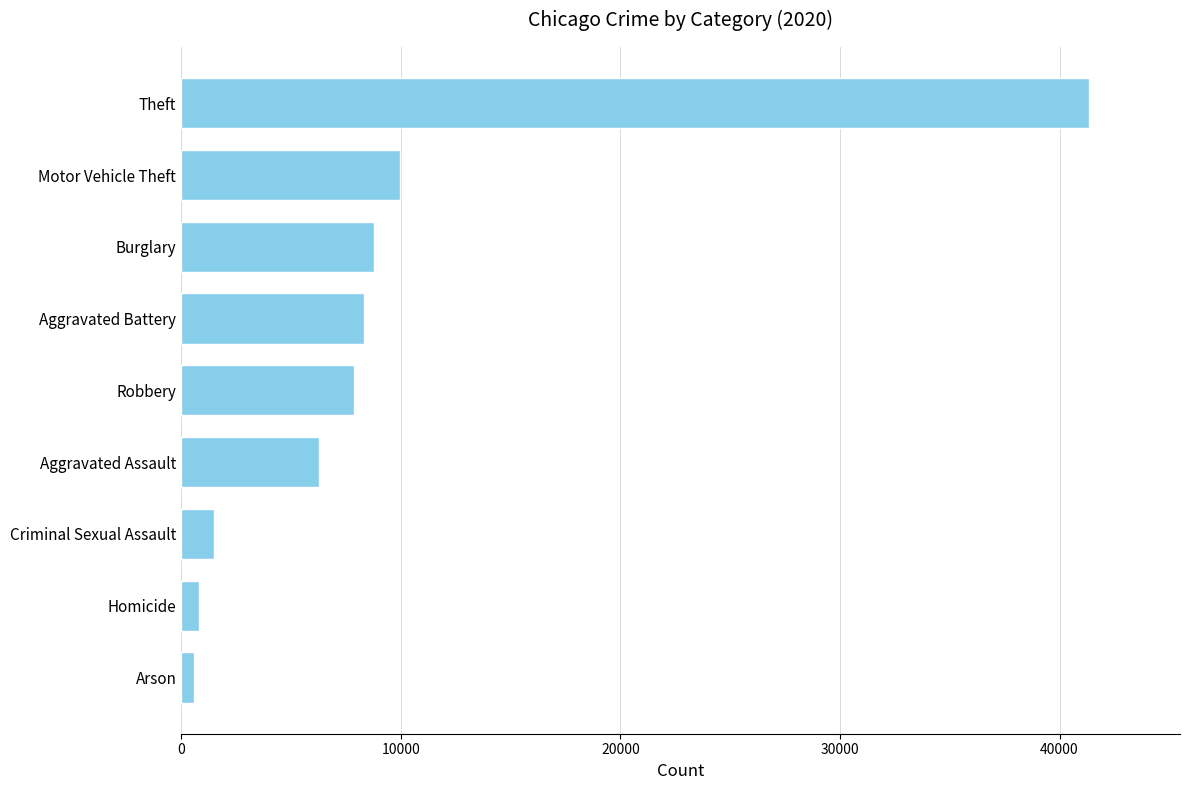

Reading bottom to top, list all the values displayed in this chart.

Arson=588	Homicide=787	Criminal Sexual Assault=1508	Aggravated Assault=6265	Robbery=7855	Aggravated Battery=8320	Burglary=8758	Motor Vehicle Theft=9962	Theft=41350